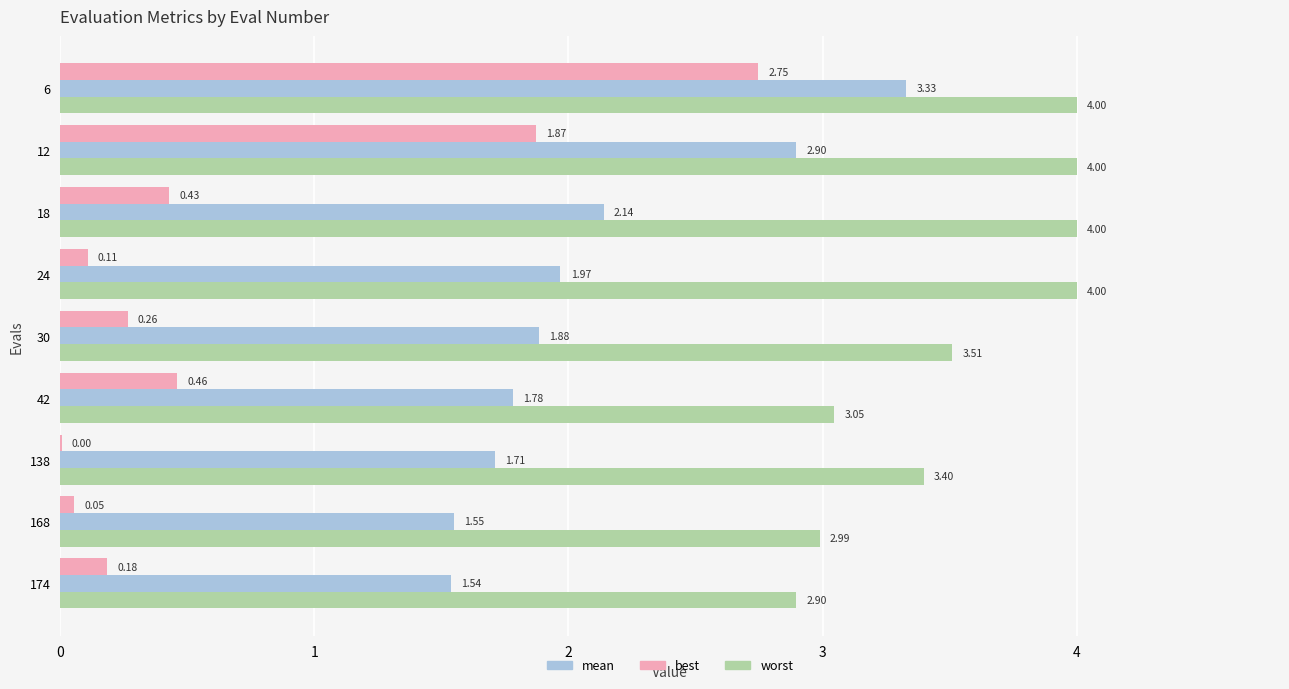

What is the greatest value displayed?

4.0